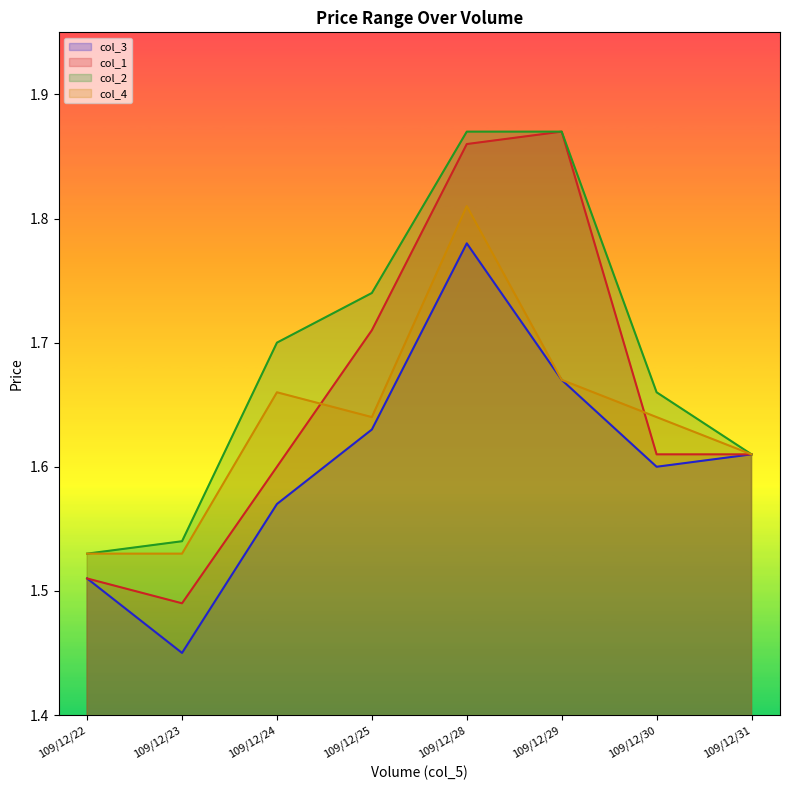

What is the average value of the col_3 series?

1.6